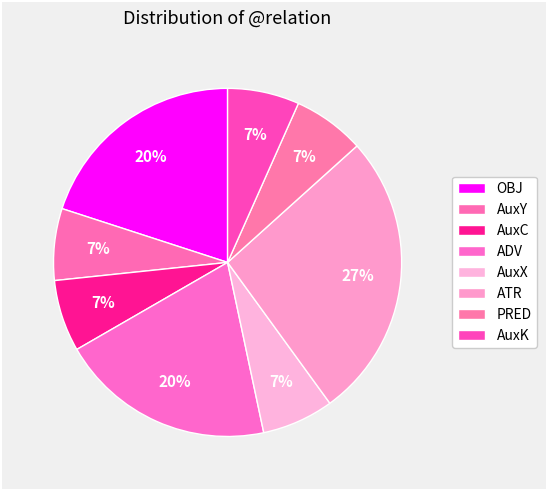

How many slices are in this pie chart?

8